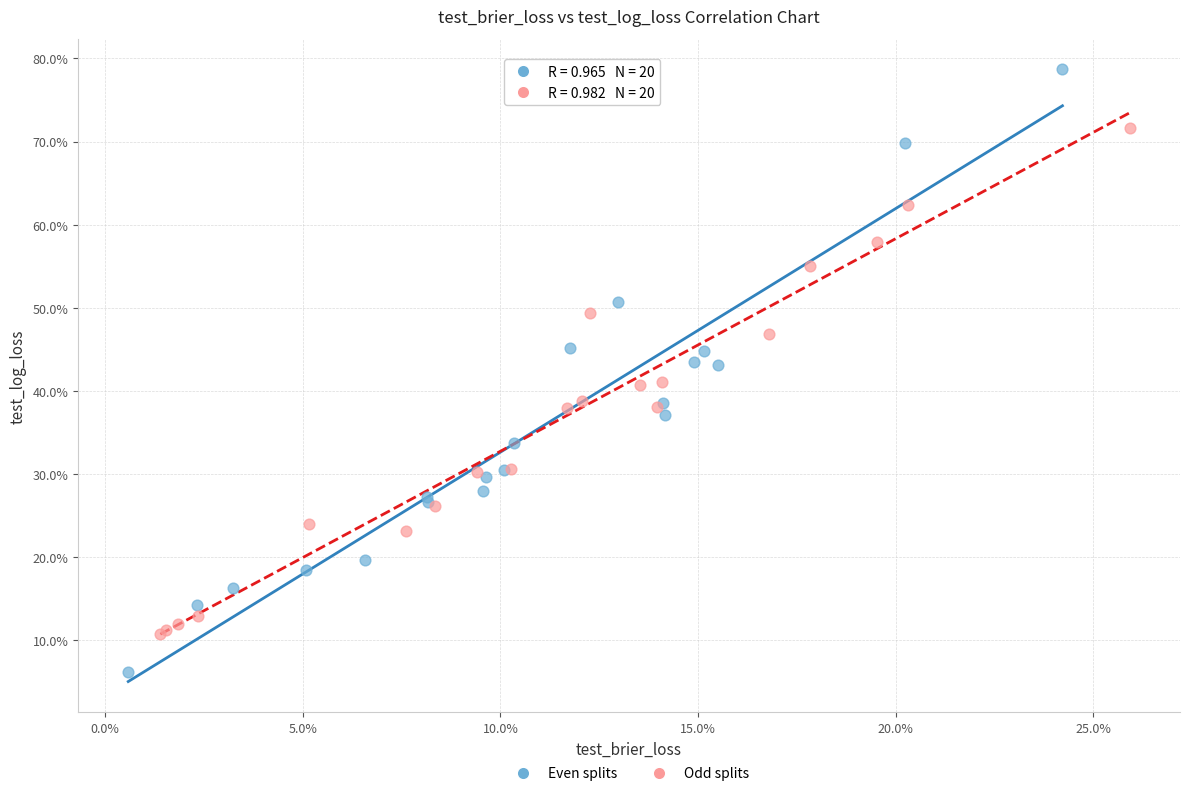

Which series contains the lowest Y value?

Even splits